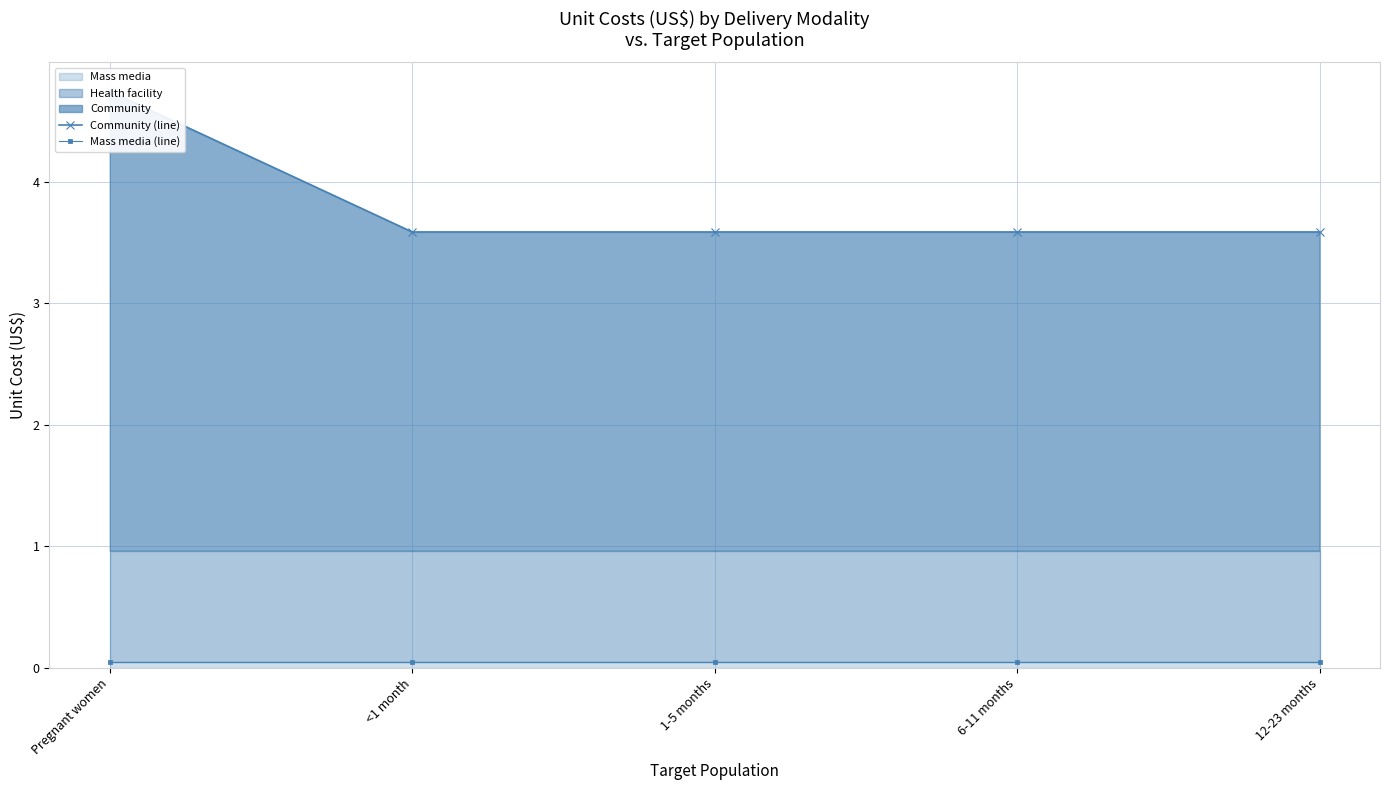

What value does the Mass media (line) series have at 1-5 months?

0.1